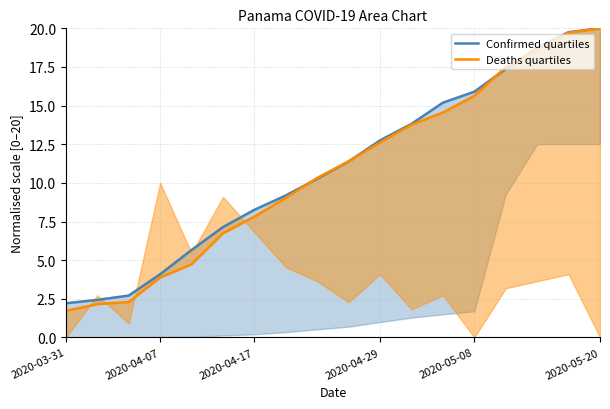

What is the difference between the Deaths quartiles values at 16 and 17?

0.3